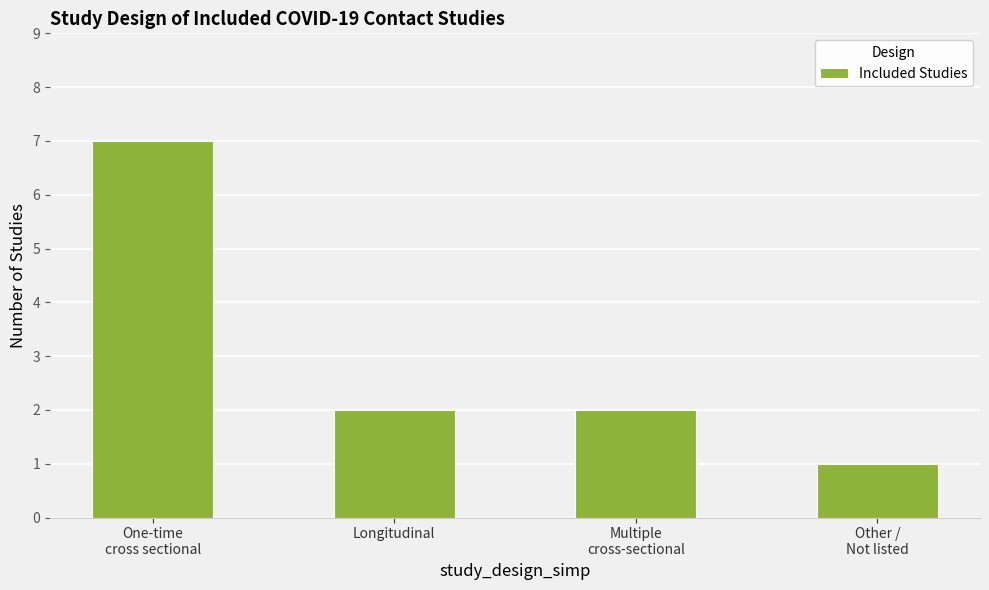

Does the chart contain stacked bars?

No